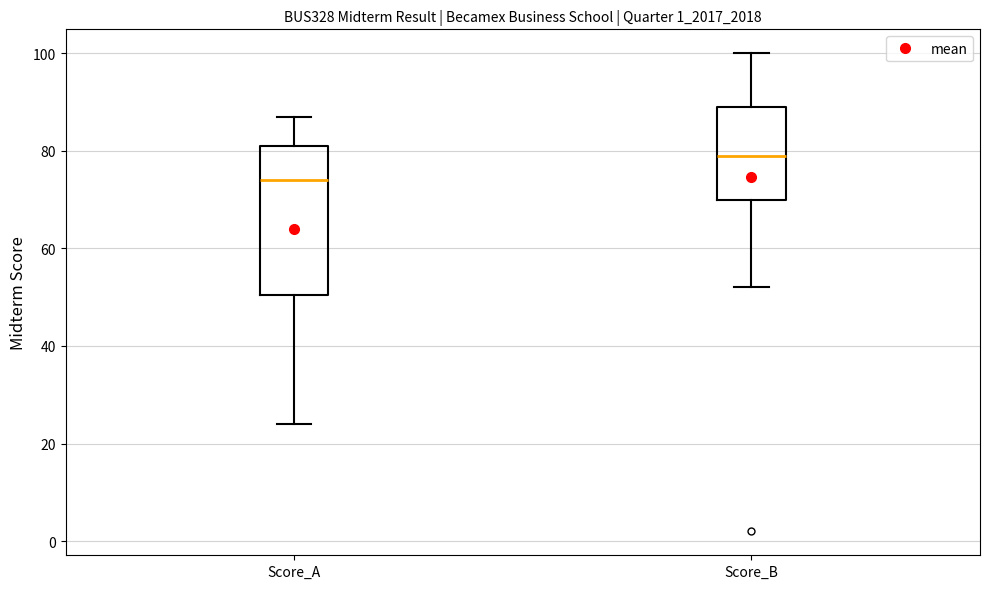

Where does the upper whisker of the box for Score_B end on the y-axis? The values are not printed on the chart, so give them approximately, as read against the axis.

100